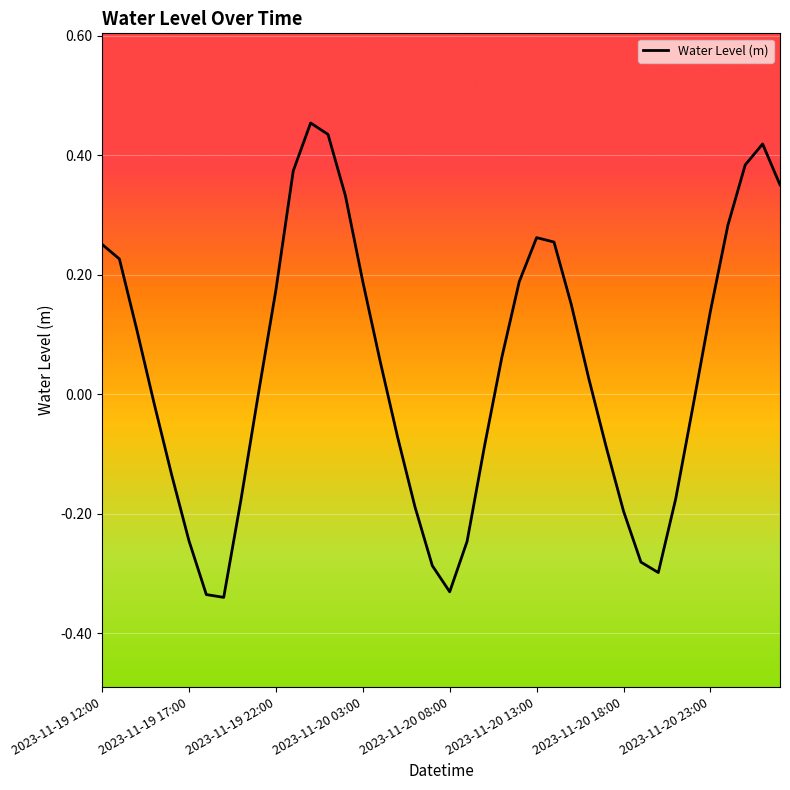

How many lines are shown in the chart?

1